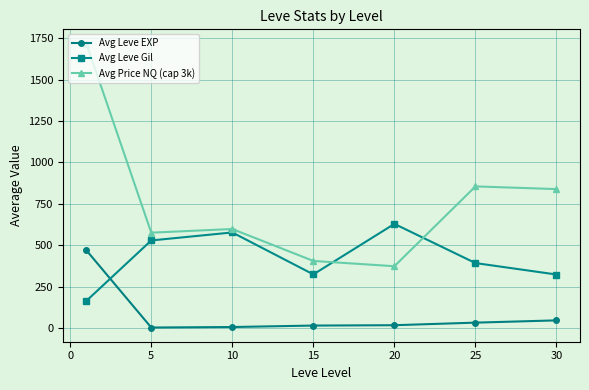

What is the value of the Avg Leve Gil point at the 1st from the left?

163.5